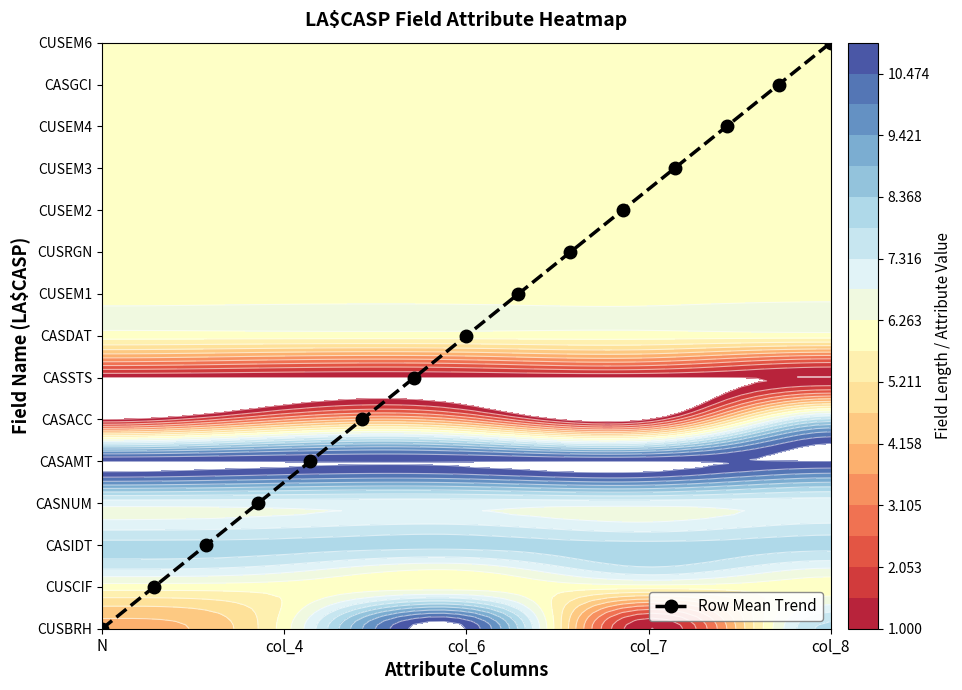

Is it true that the value at col_6 is 4?

False